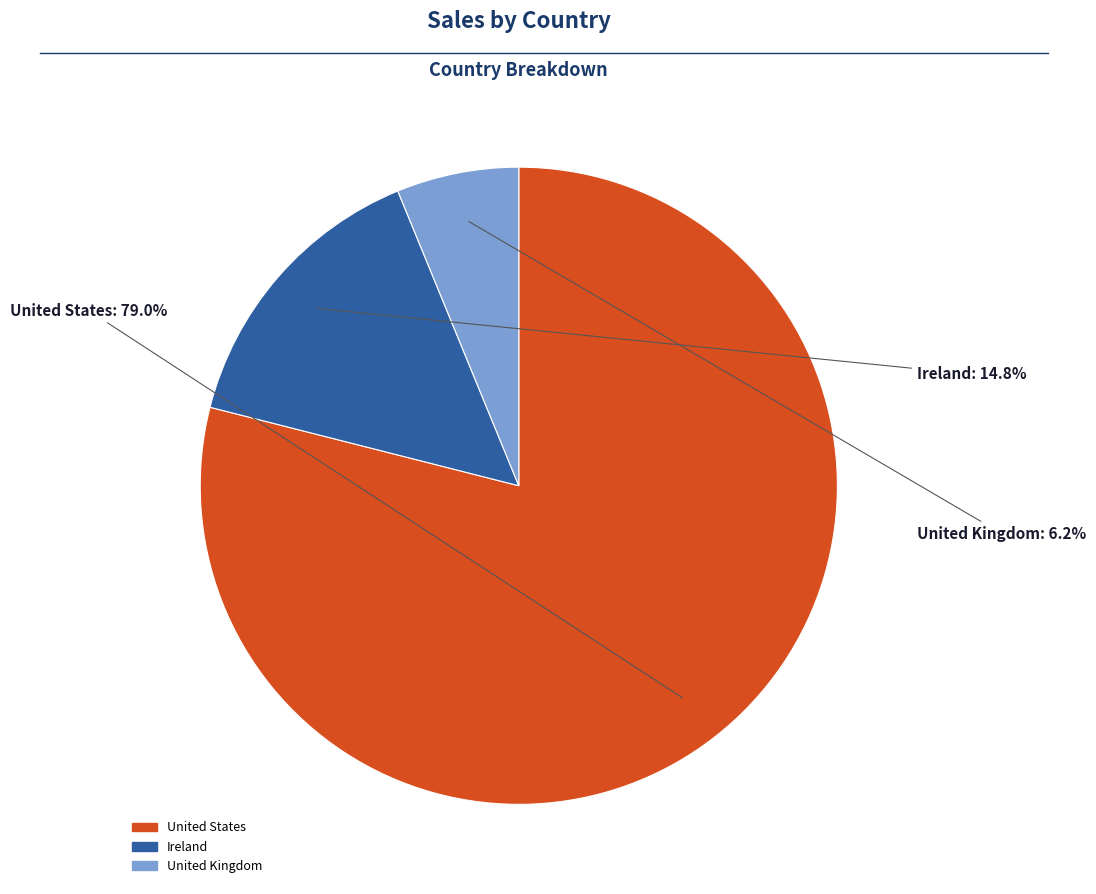

What is the largest slice in the pie chart?

United States